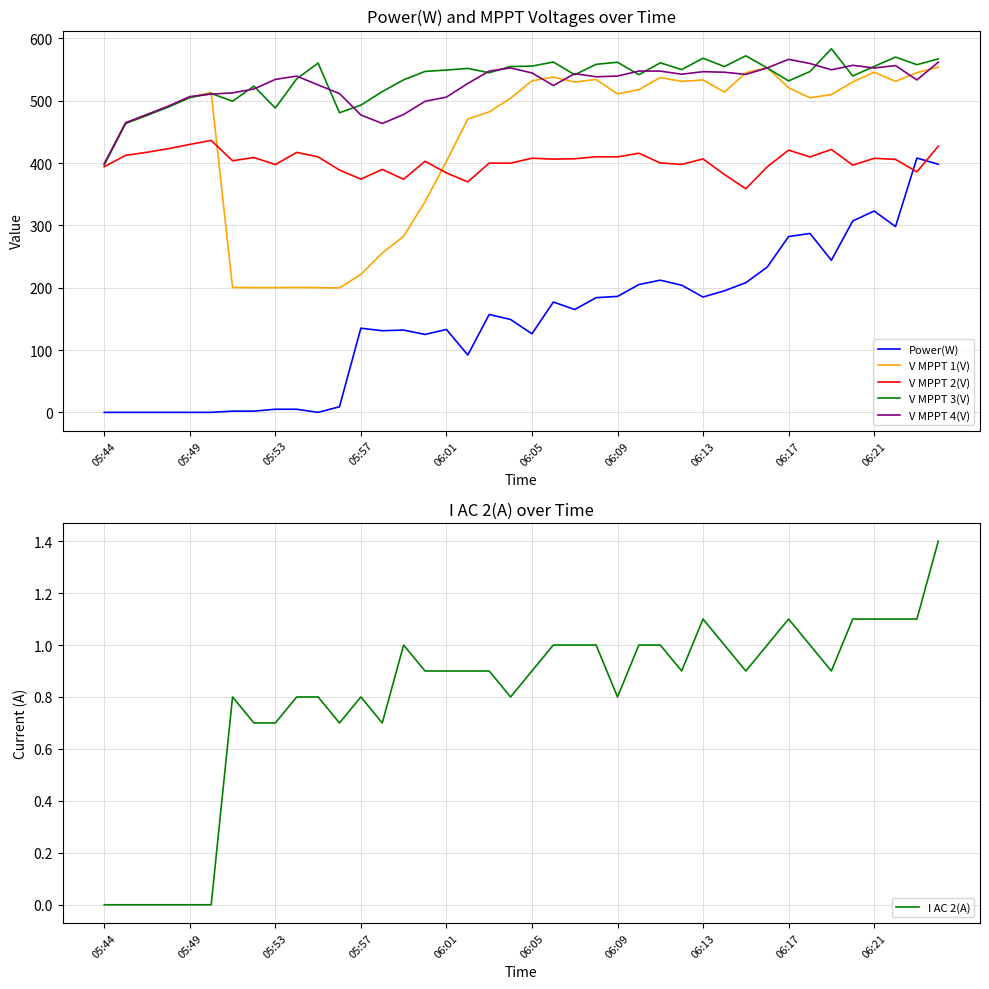

How many interior local peaks does the V MPPT 3(V) series have?

11